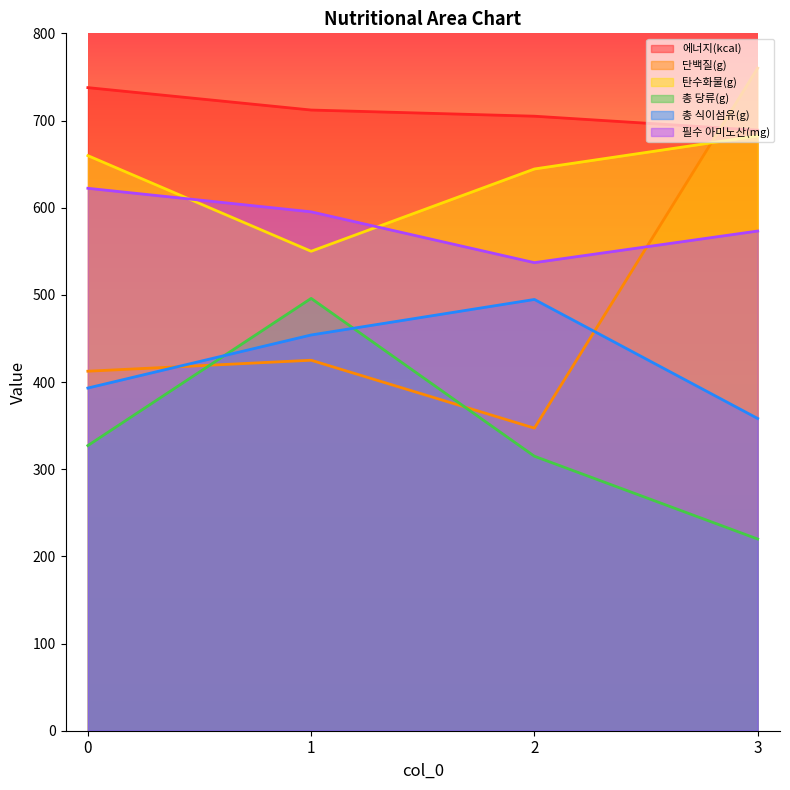

Reading left to right, transcribe all the data shown in this chart.

에너지(kcal): 737.7	712.0	704.9	688.9
단백질(g): 412.4	425.0	347.1	760.1
탄수화물(g): 659.7	550.0	644.4	682.3
총 당류(g): 327.1	495.9	314.9	219.9
총 식이섬유(g): 393.1	454.0	494.7	358.2
필수 아미노산(mg): 622.2	595.2	536.9	573.2